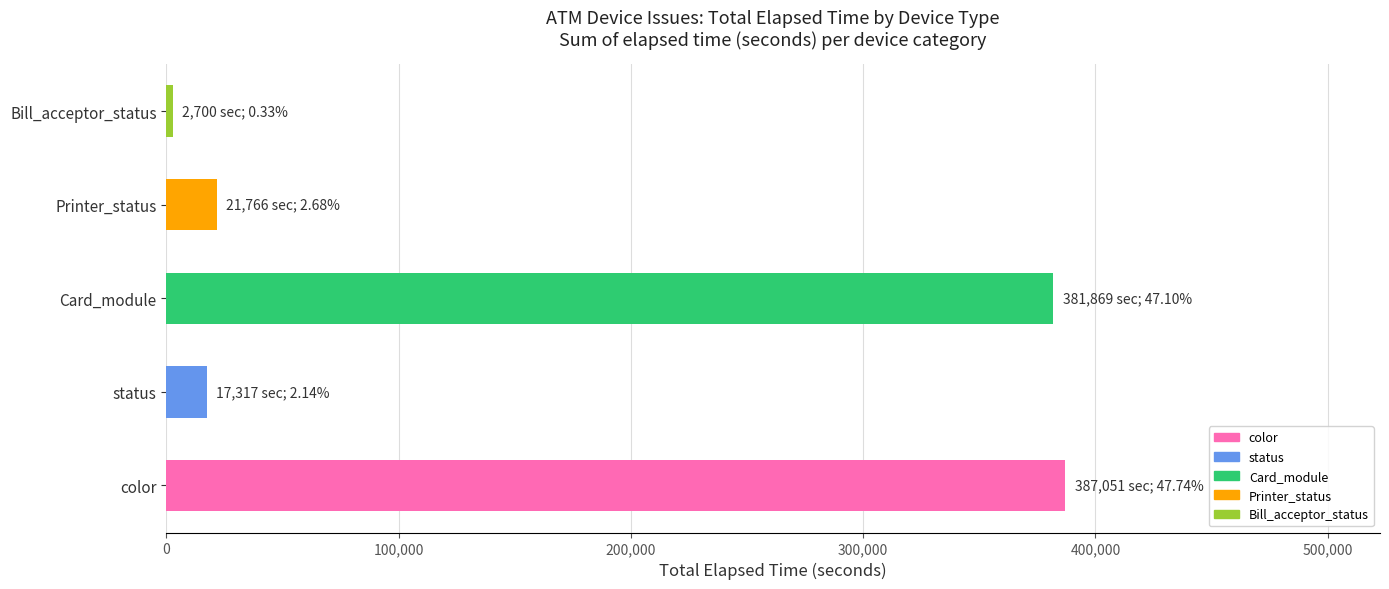

Between Bill_acceptor_status and Printer_status, which is larger?

Printer_status